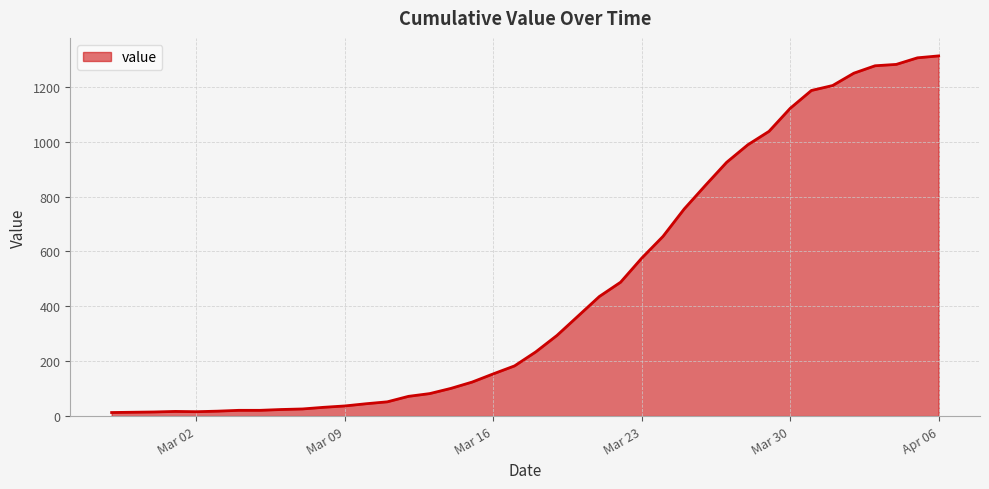

What is the difference between the maximum and minimum values?

1300